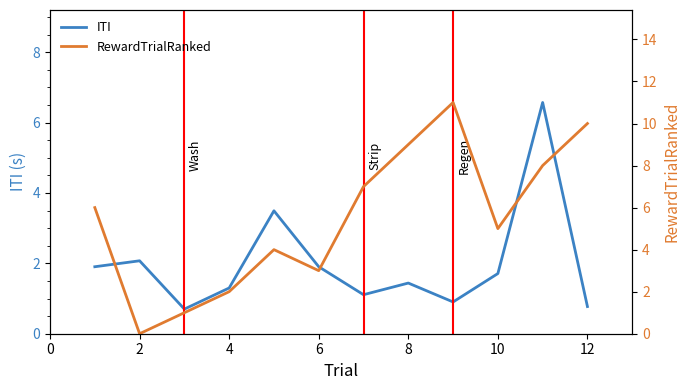

What is the maximum value for ITI?

6.6